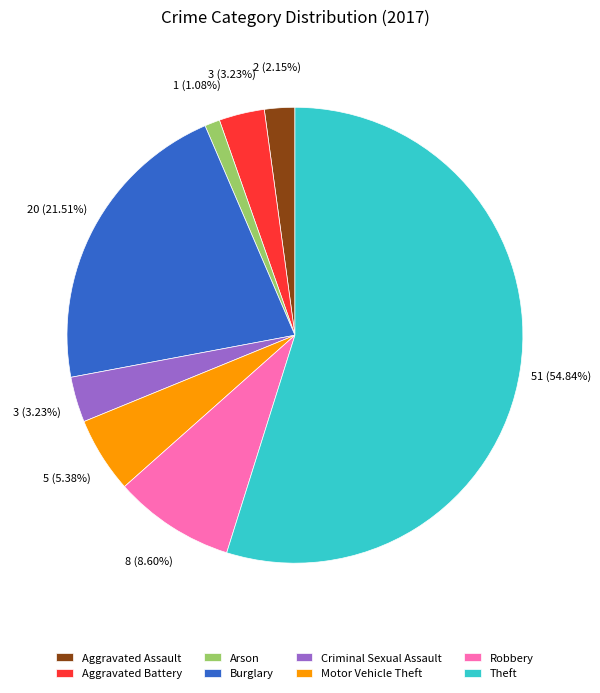

What percentage do Motor Vehicle Theft and Arson together represent?

6.5%